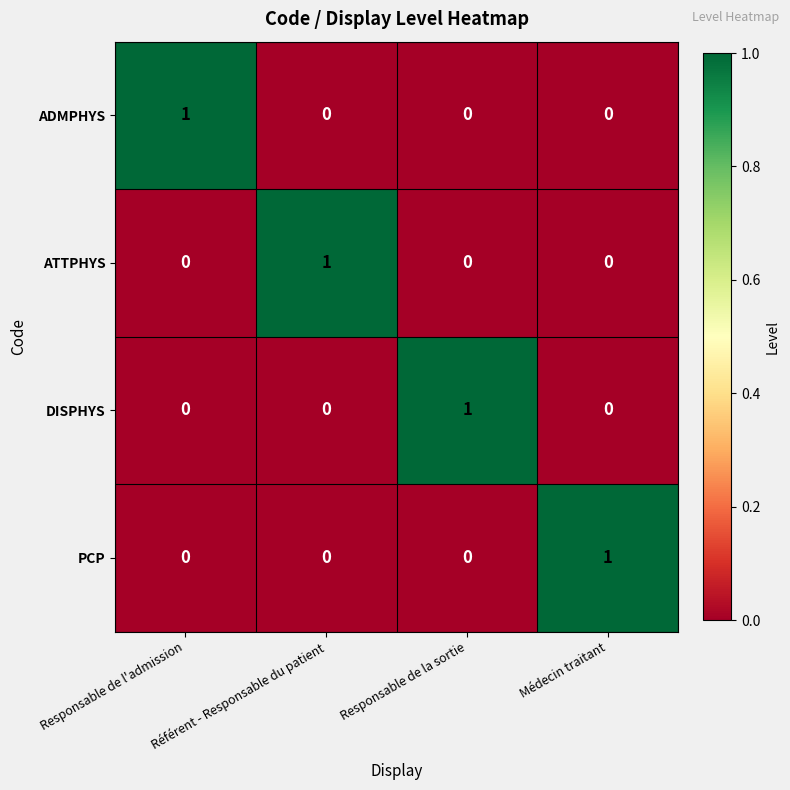

The PCP series shows 1 at Responsable de l'admission. True or false?

False